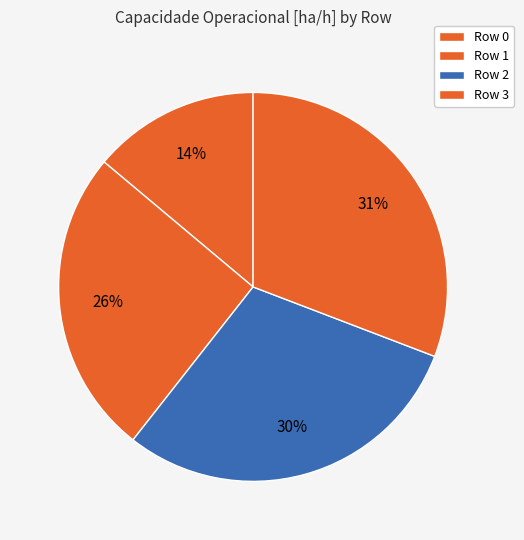

Does any single category account for the majority?

No